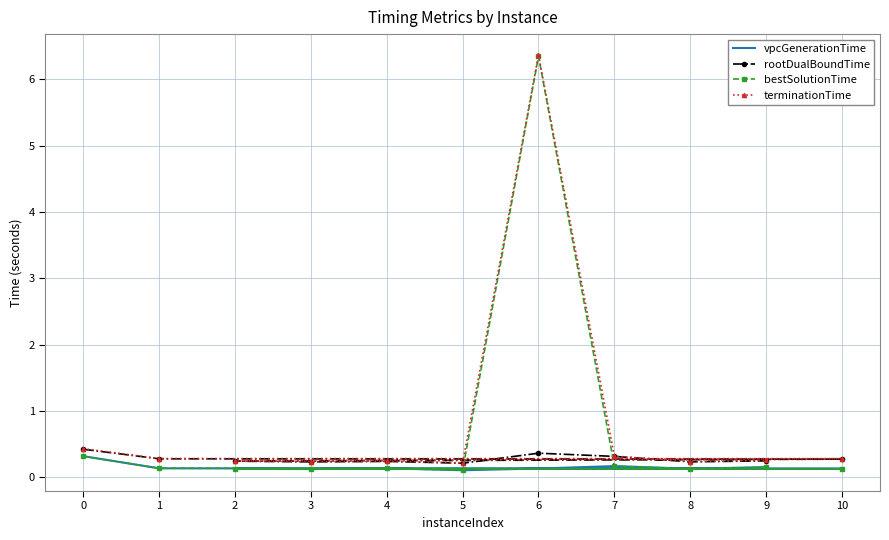

Is this an area chart (filled region under the line)?

No